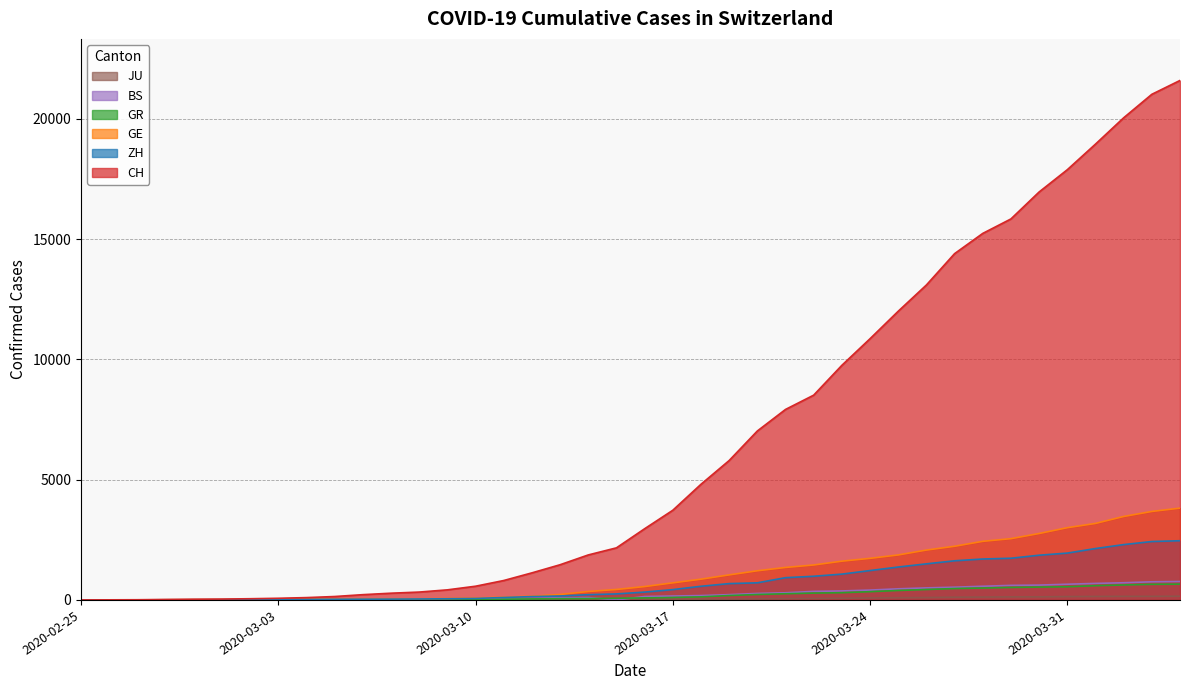

What is the value of the GE point at the 32nd from the left?

2231